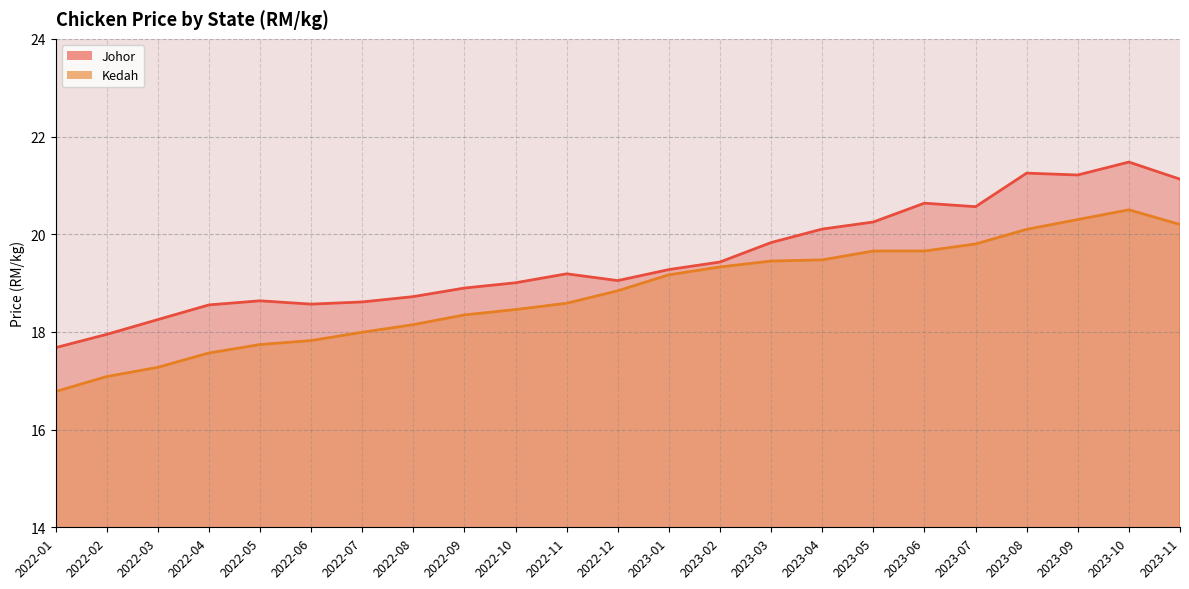

What is the highest value of the Kedah series?

20.5